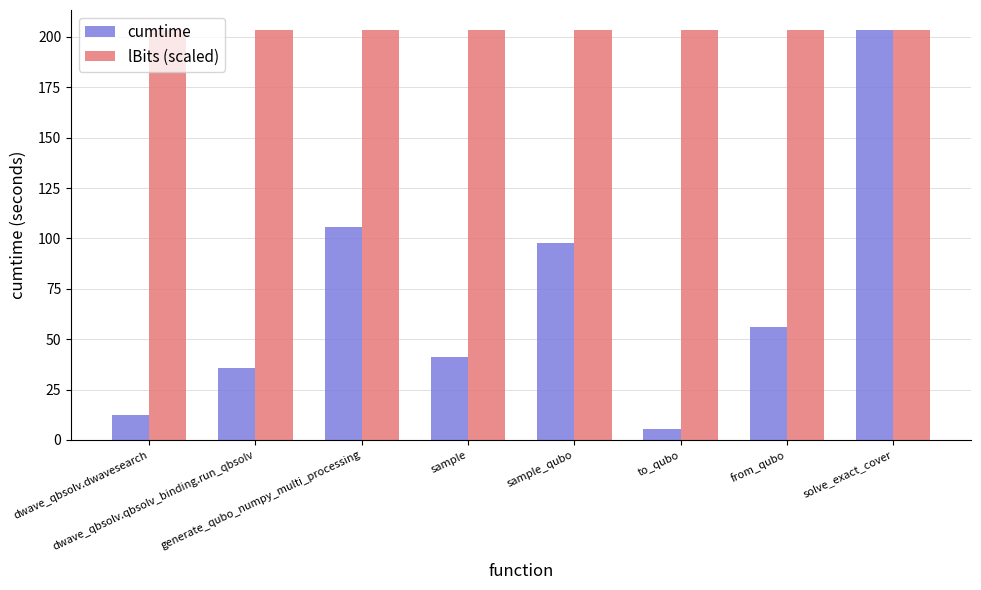

Which series has the widest spread of values?

cumtime